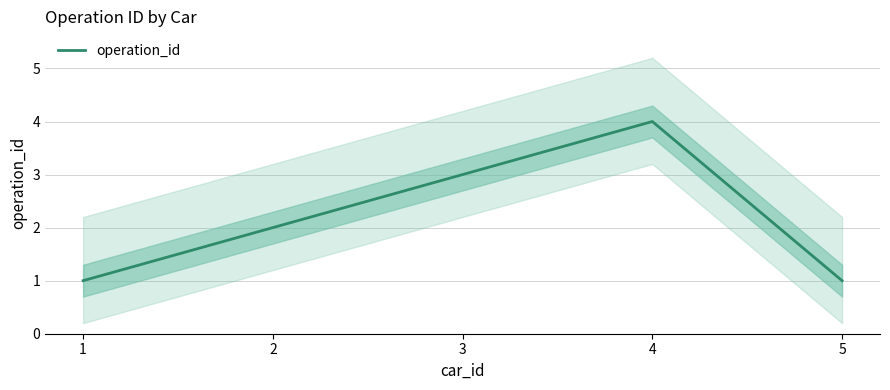

What is the difference between the maximum and minimum values?

3